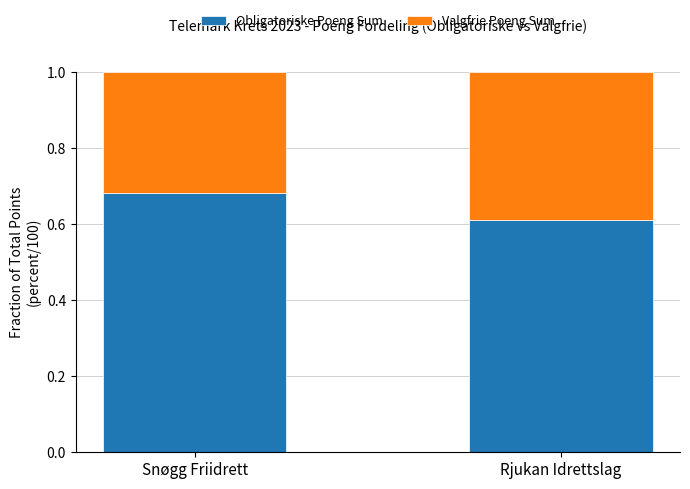

Which category has the lowest value in the Obligatoriske Poeng Sum series?

Rjukan Idrettslag